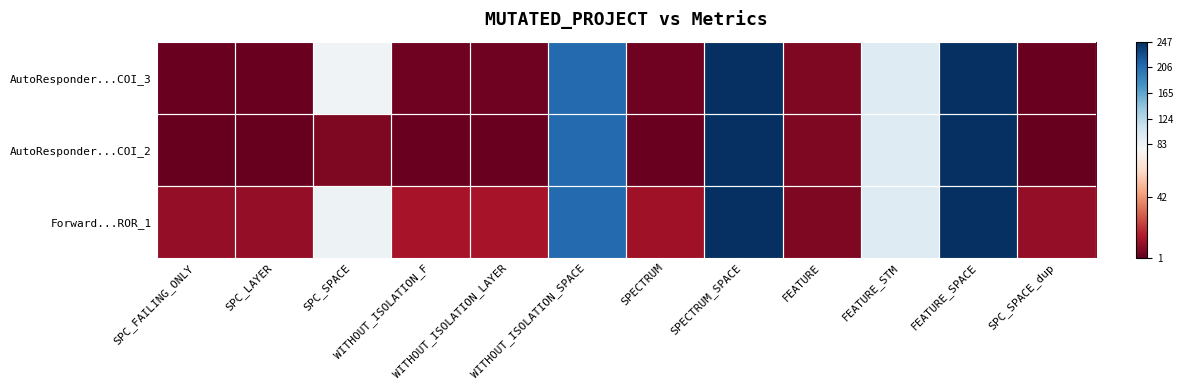

Which has a higher value, WITHOUT_ISOLATION_F or SPECTRUM_SPACE?

SPECTRUM_SPACE